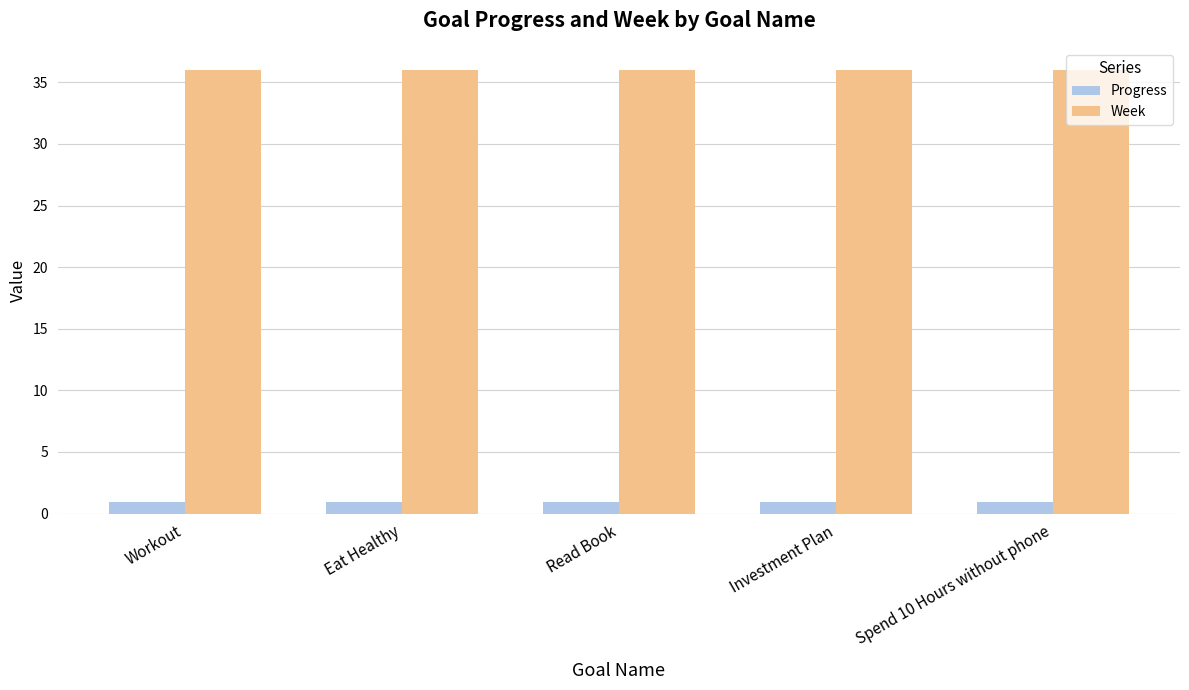

True or false: Week has a value of 36.0 at Spend 10 Hours without phone.

True